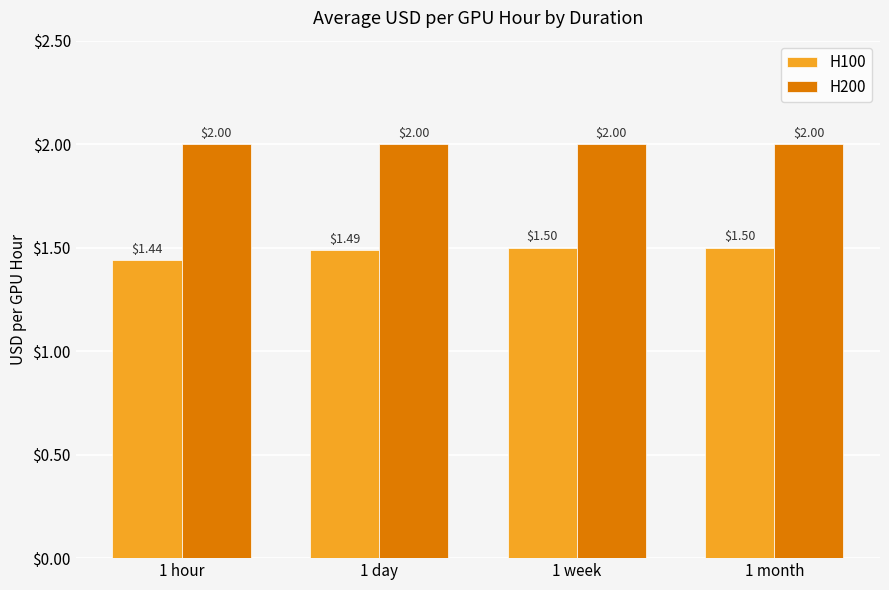

At 1 week, list the series in order from smallest to largest.

H100, H200